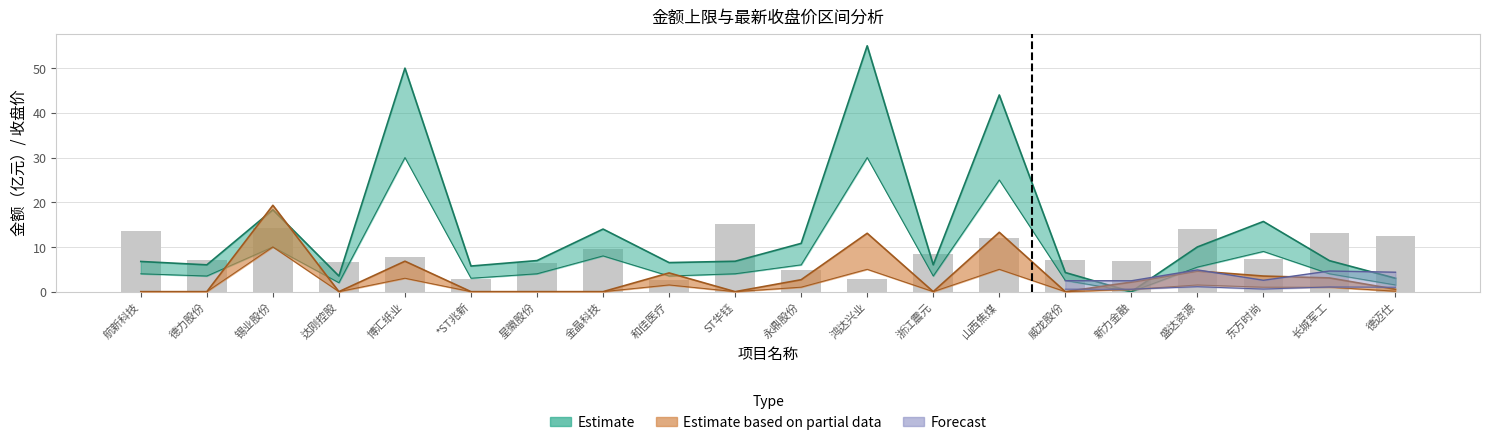

At which category is the sum across all series the highest?

鸿达兴业